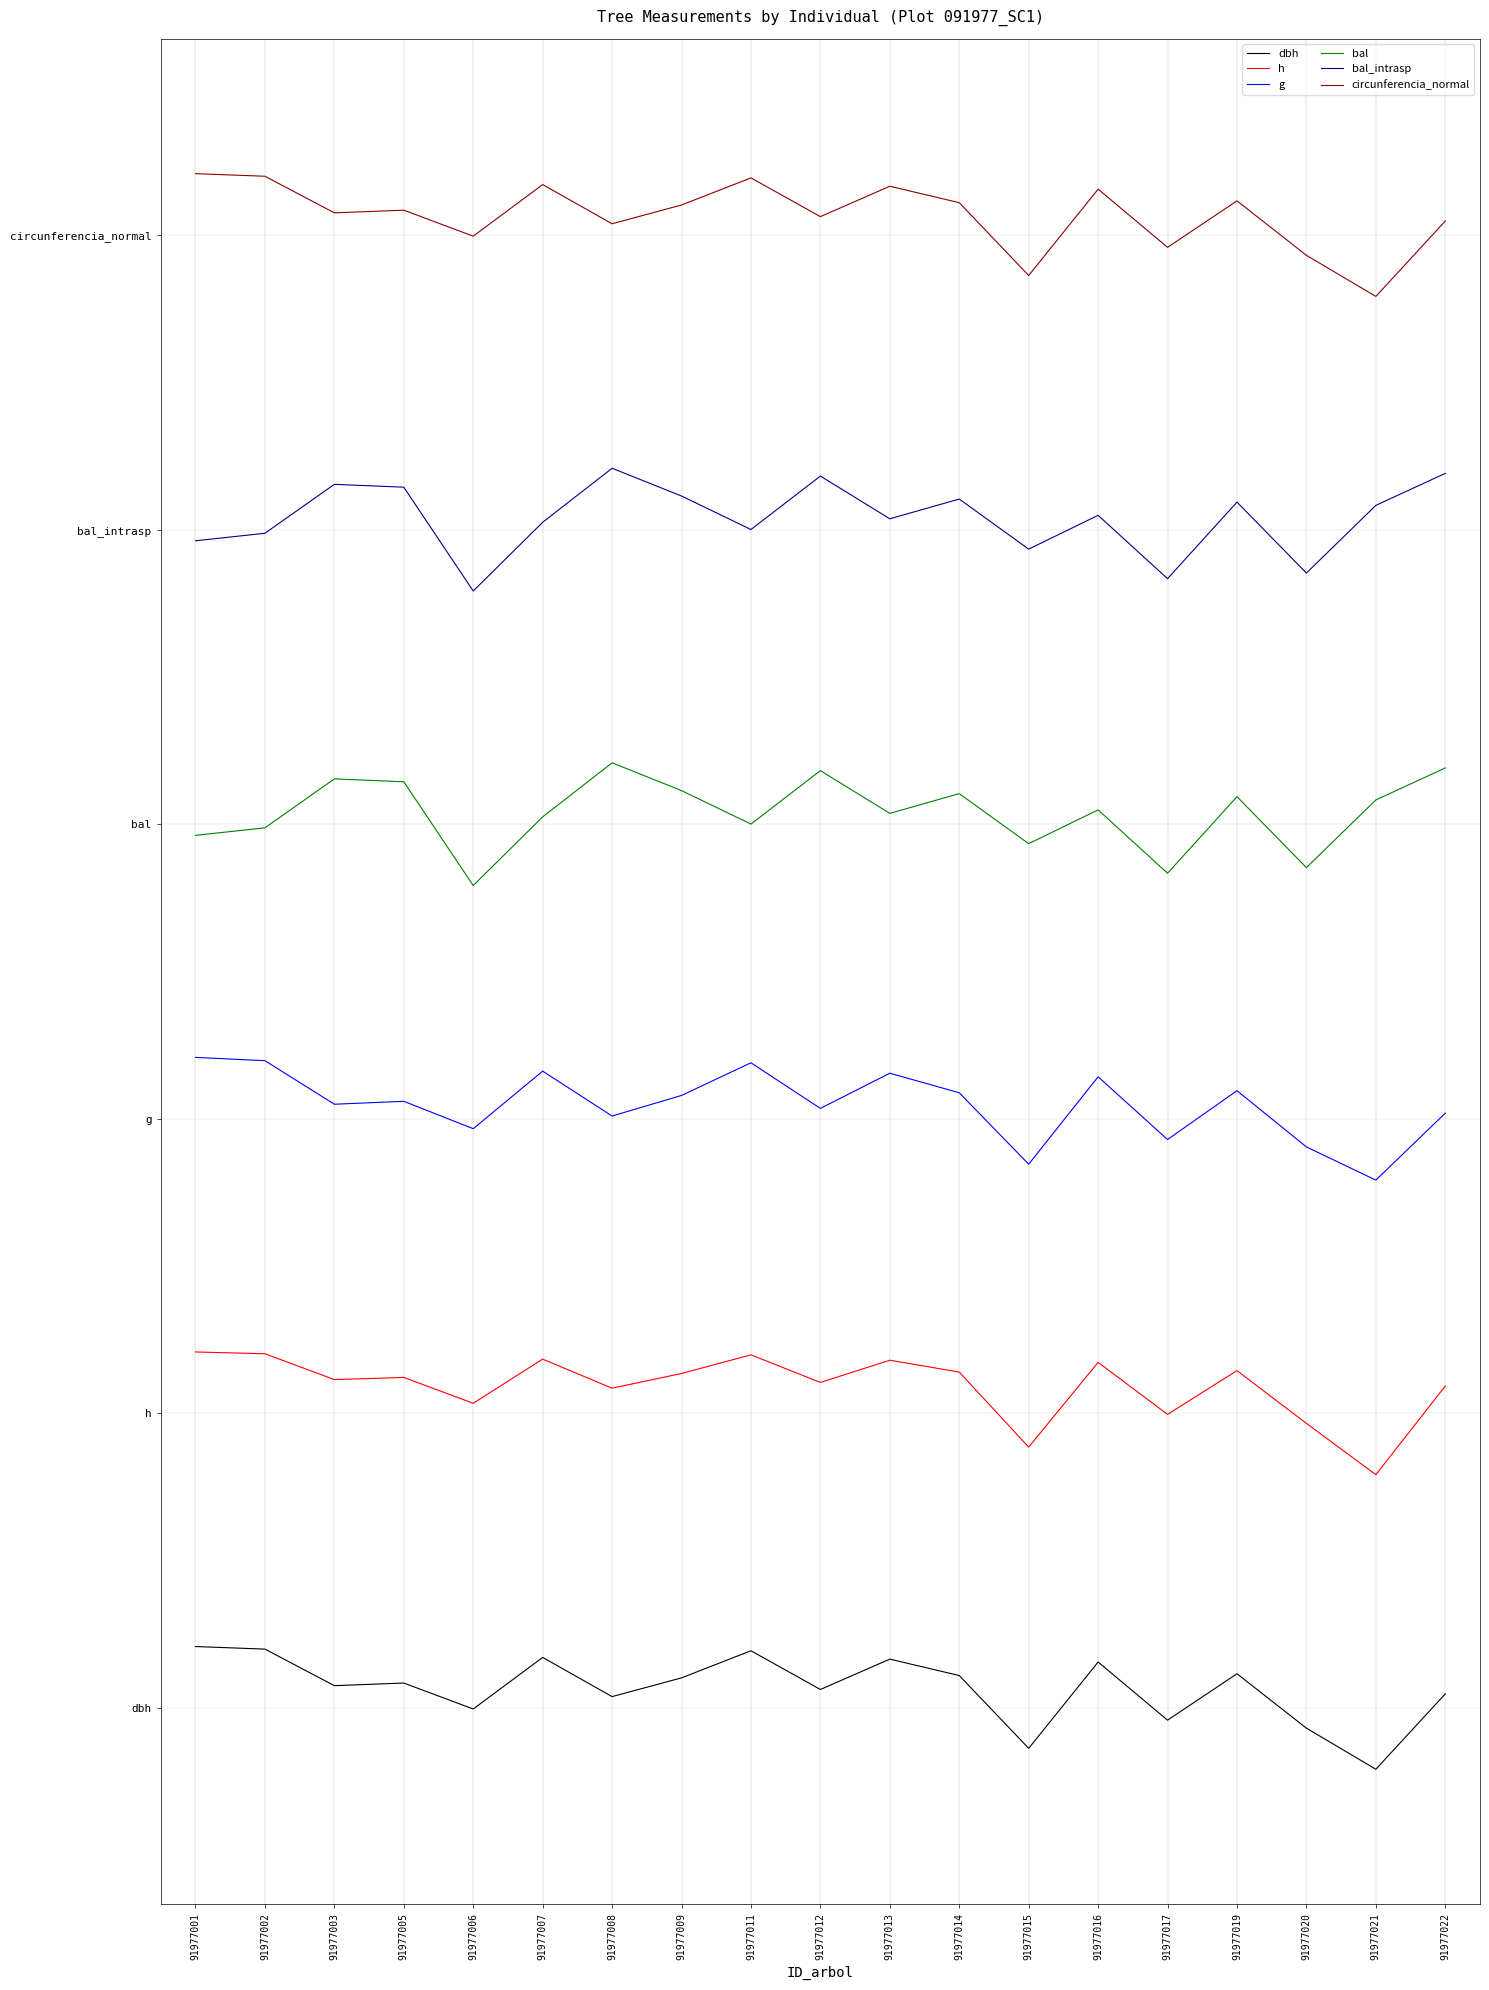

Which series has the largest range (max minus min)?

dbh